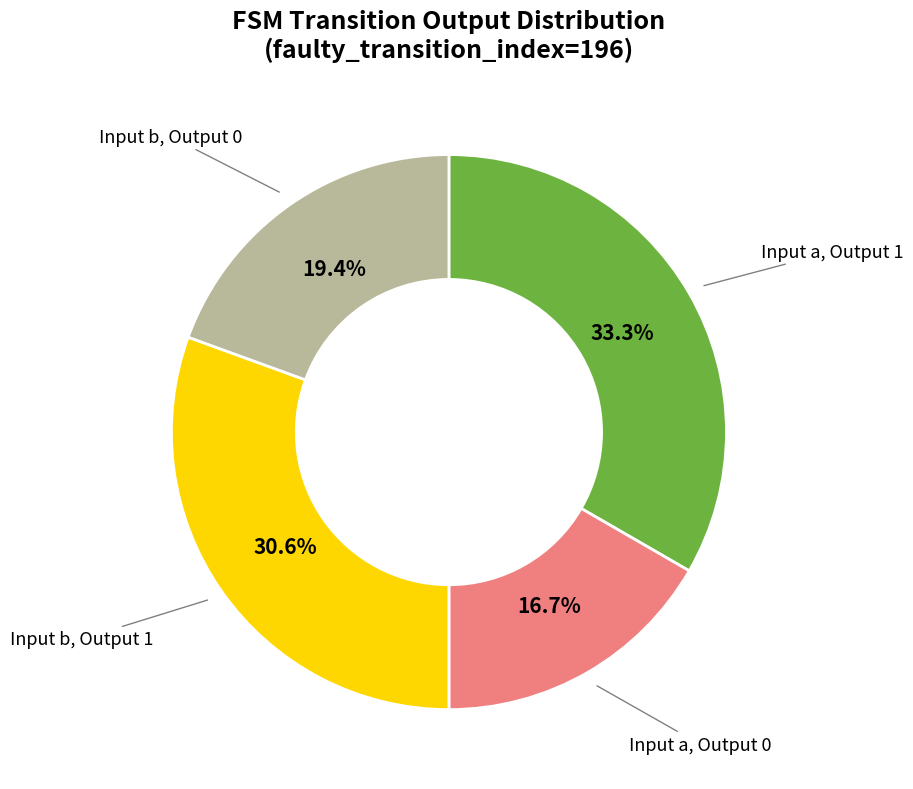

Is there any slice that represents more than half of the pie?

No